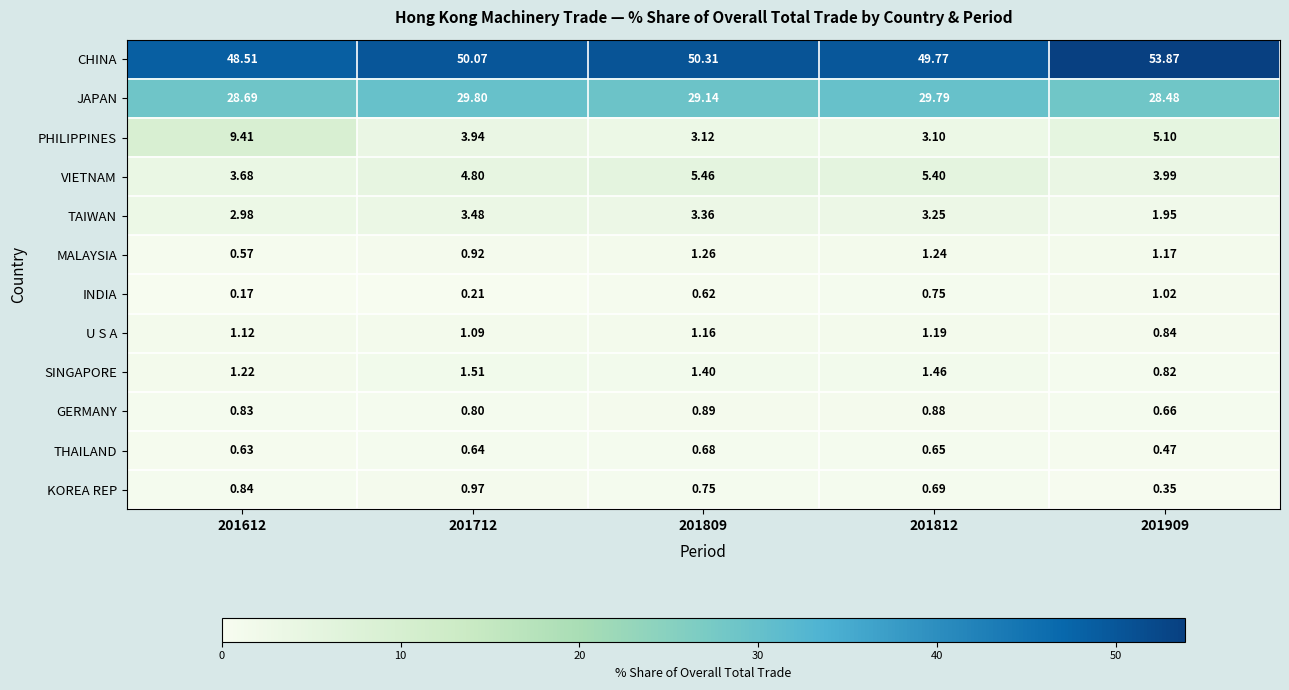

Between 201809 and 201909, which series saw the biggest shift?

CHINA